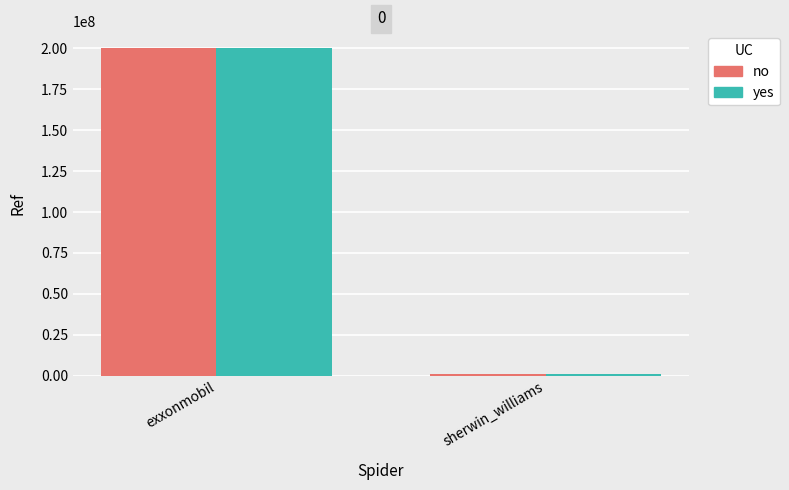

At which category is the sum across all series the highest?

exxonmobil